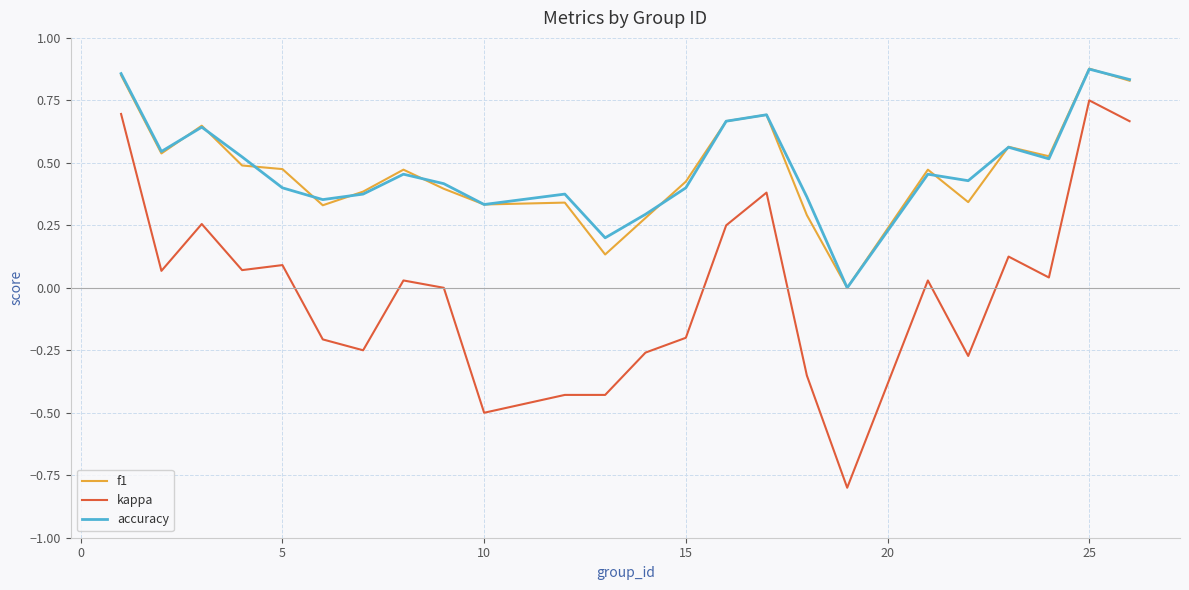

Does the chart have visible grid lines?

Yes